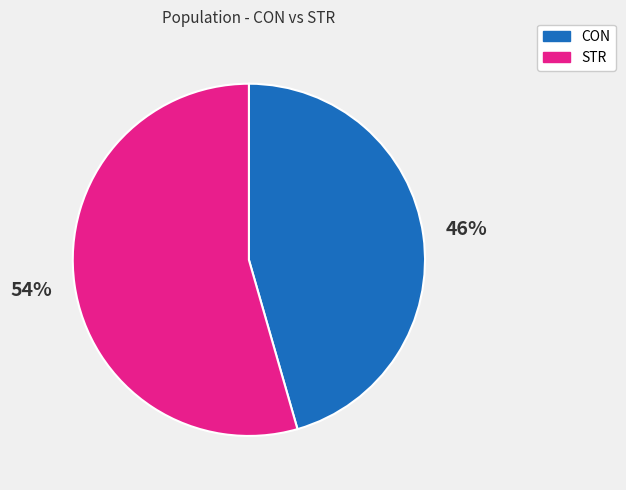

Rank the categories by value from highest to lowest.

STR, CON